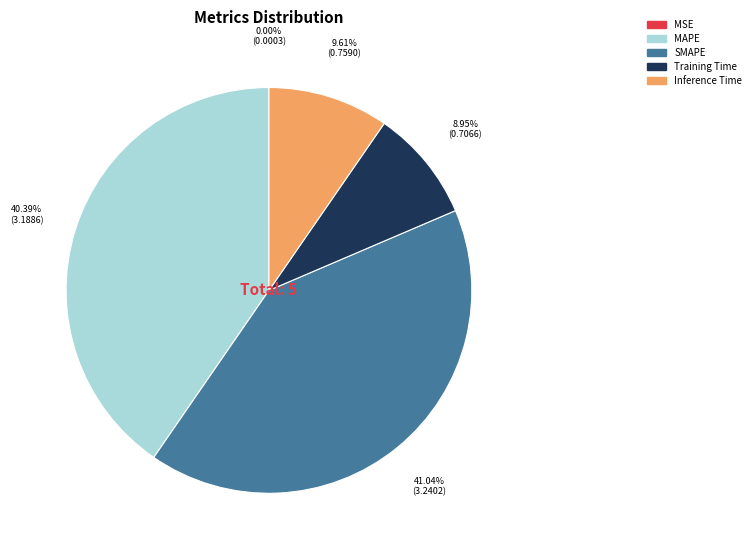

What portion of the pie excludes Inference Time?

90.4%